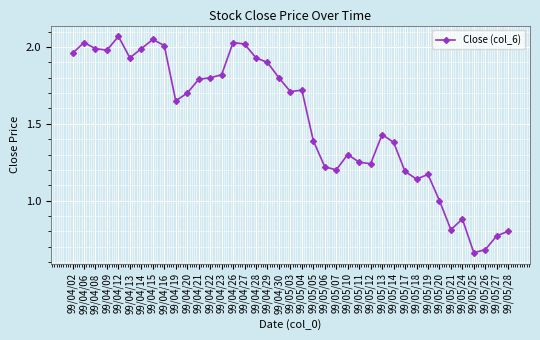

Where does the data first go above 1?

99/04/02